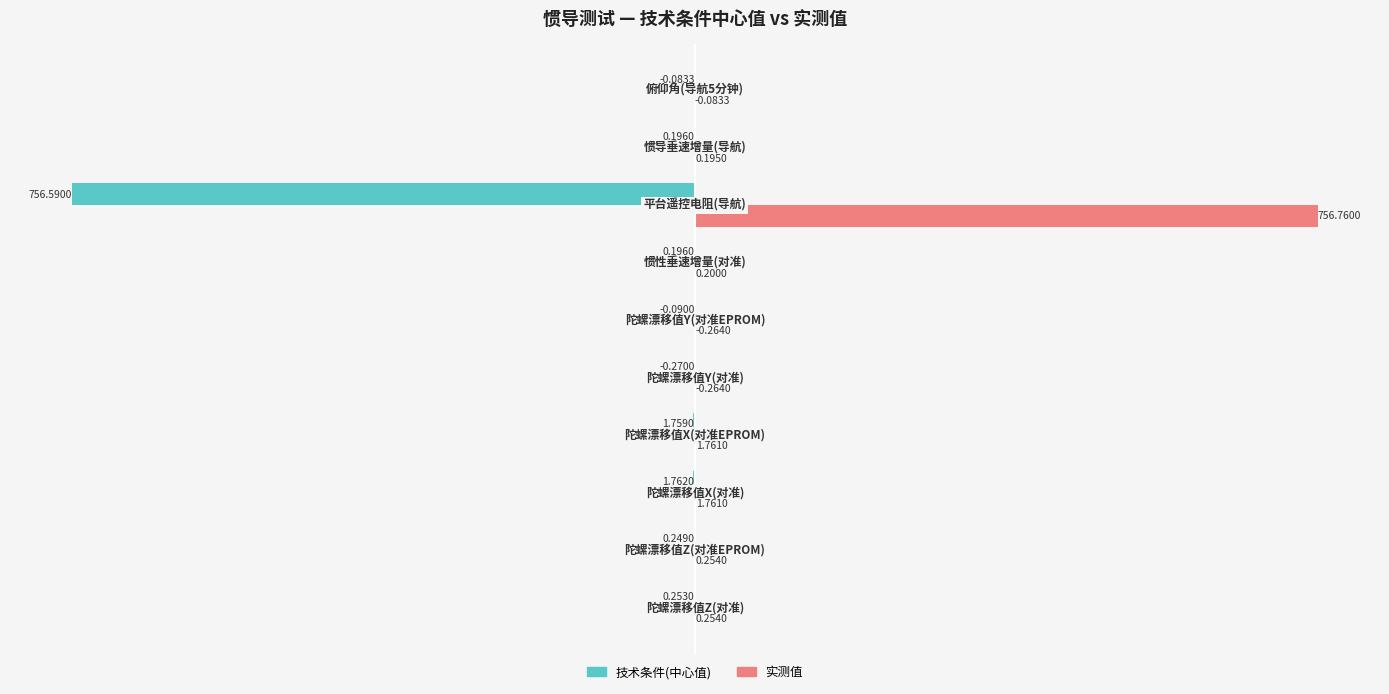

Which series has the largest total across all categories?

实测值